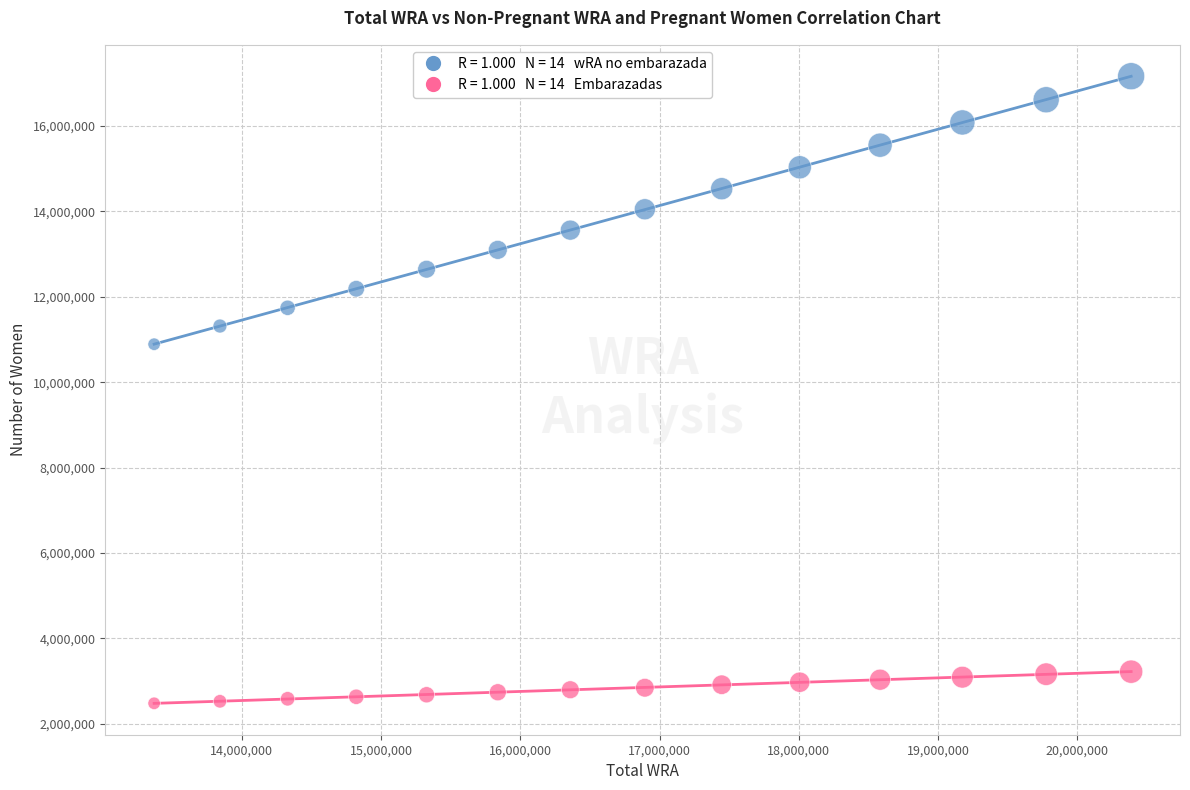

Across all series, what Y value is closest to 9822998?

10889222.4